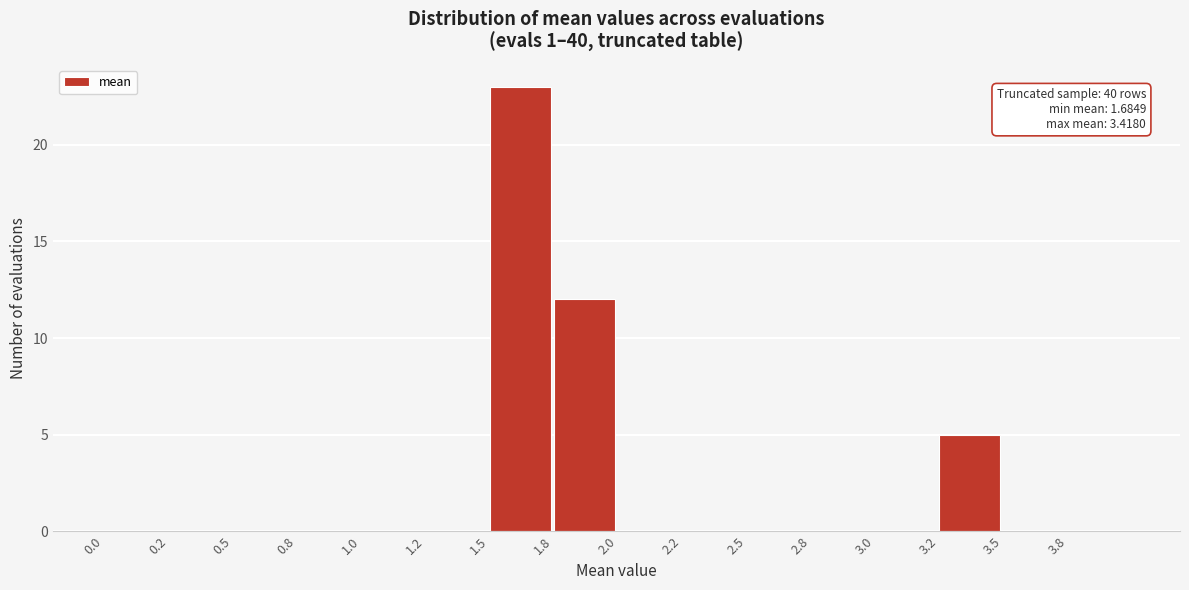

Reading right to left, extract all data points from this chart.

3.8=0	3.5=0	3.2=5	3.0=0	2.8=0	2.5=0	2.2=0	2.0=0	1.8=12	1.5=23	1.2=0	1.0=0	0.8=0	0.5=0	0.2=0	0.0=0